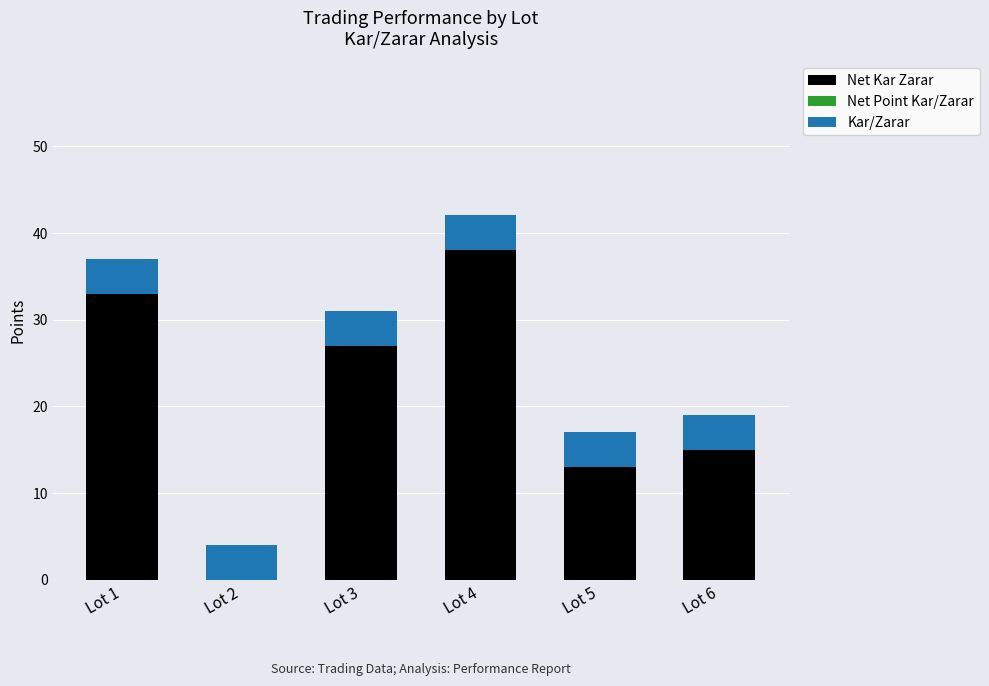

Reading left to right, transcribe the values for Net Kar Zarar.

Lot 1=33	Lot 2=0	Lot 3=27	Lot 4=38	Lot 5=13	Lot 6=15